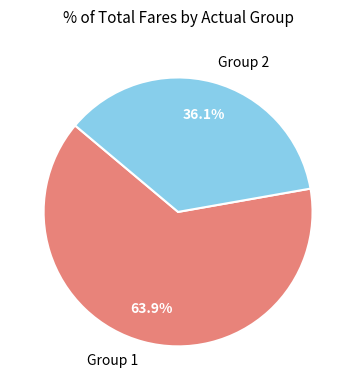

What portion of the pie excludes Group 1?

36.1%